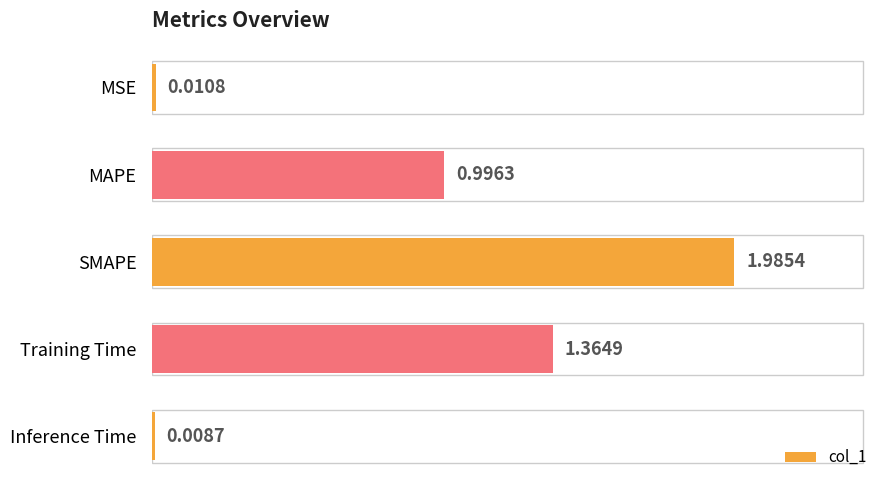

Where is the data nearest to the value 0?

Inference Time